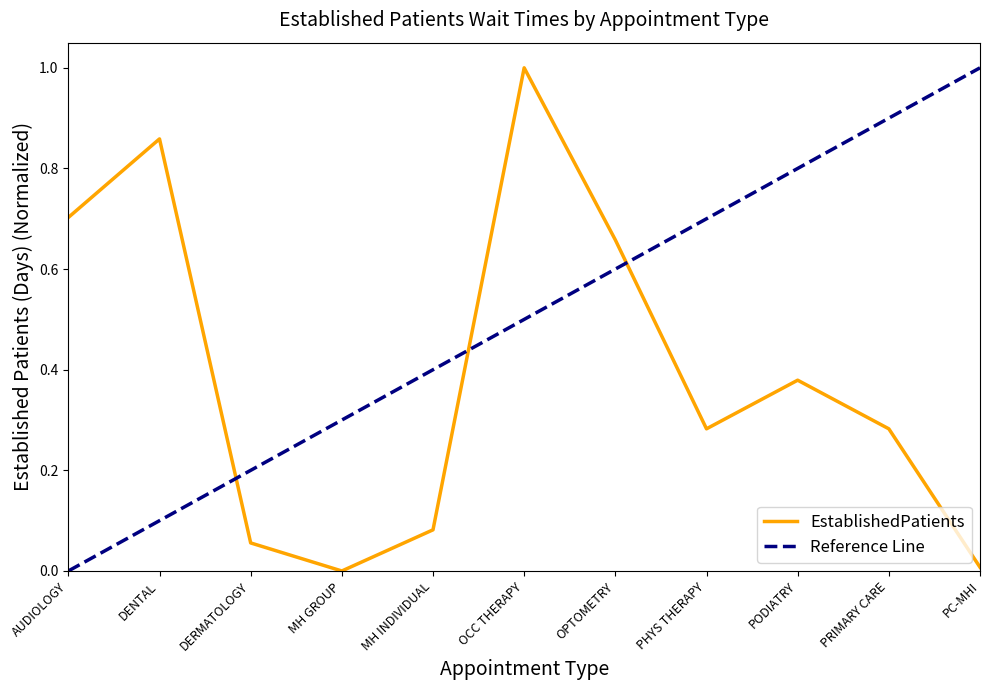

What is the difference between the maximum and minimum values?

1.0